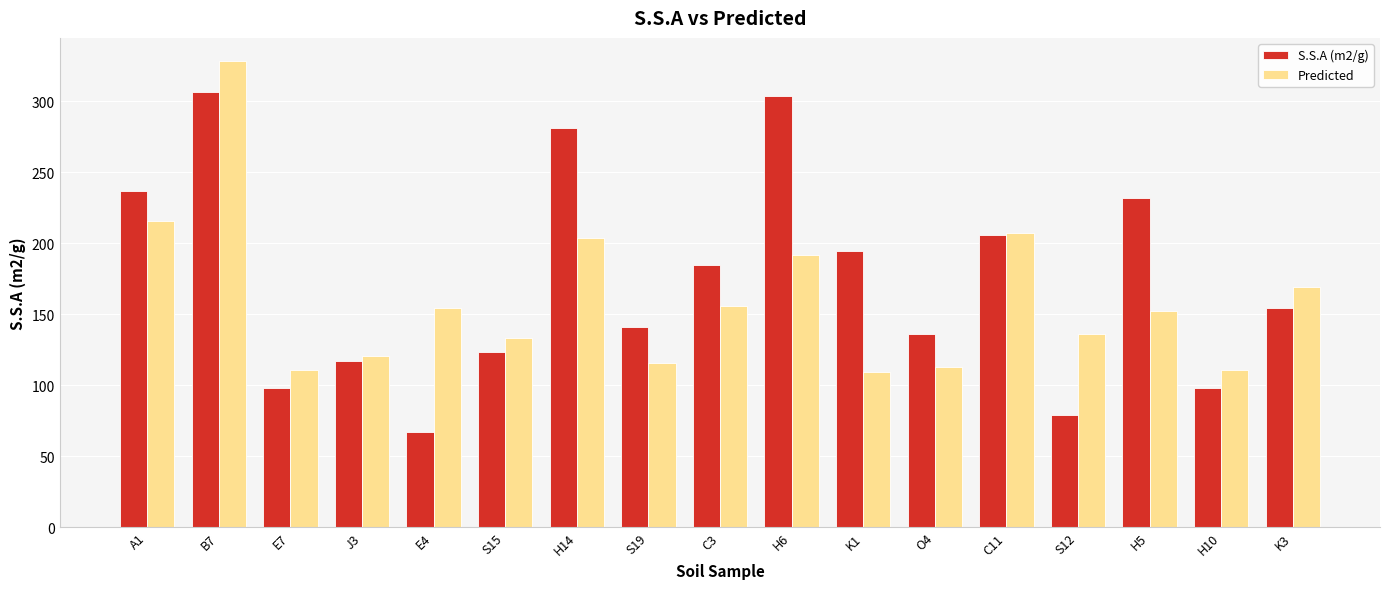

What is the label of the 8th bar from the right?

H6